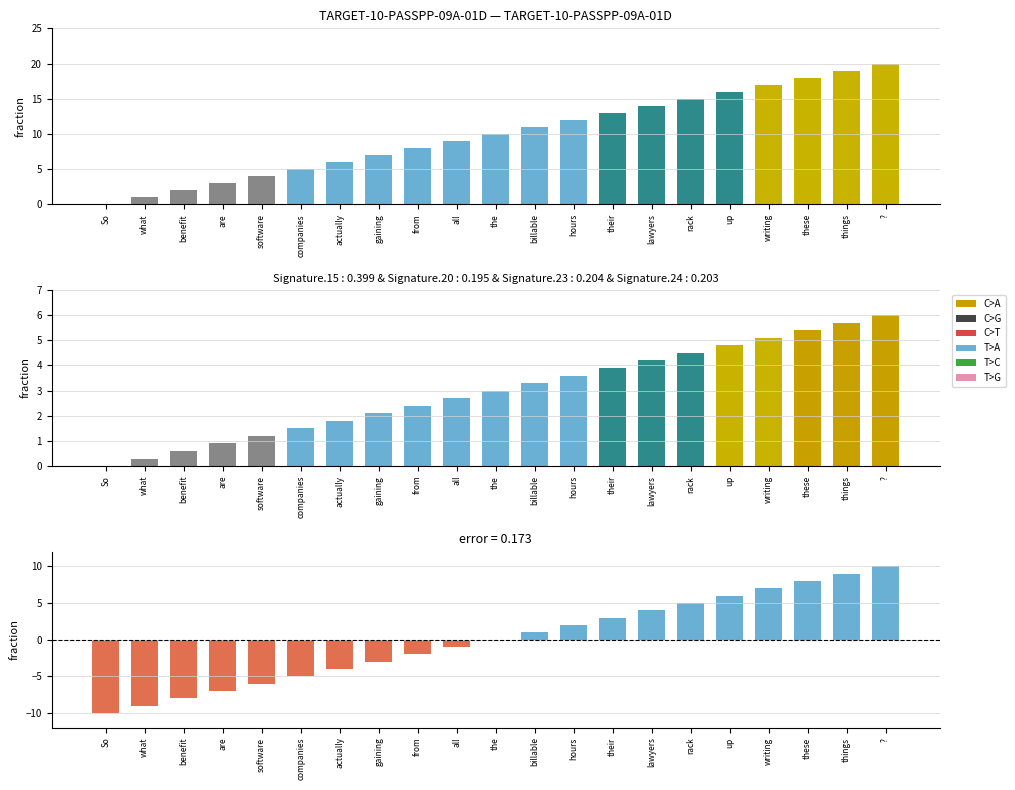

Is the value of col_2 (token index) at all greater than the value of col_2 diff at rack?

Yes